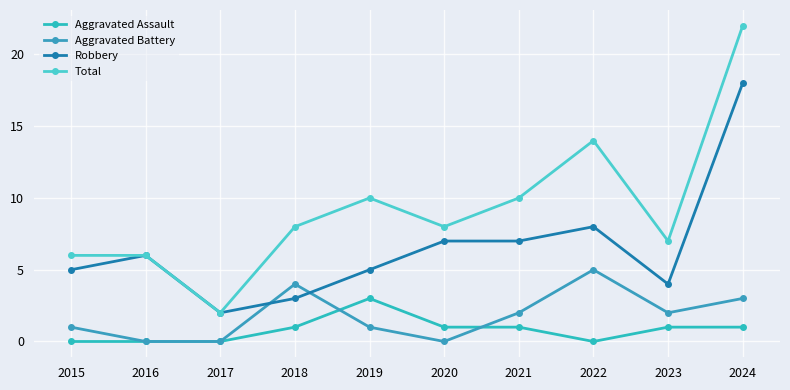

Between 2021 and 2018, which is larger?

2021